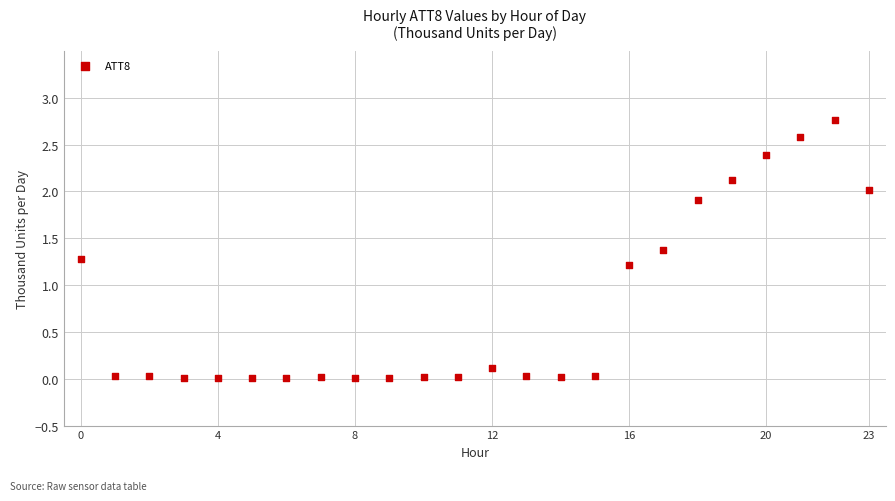

What Y value in the scatter plot is closest to 1?

1.2